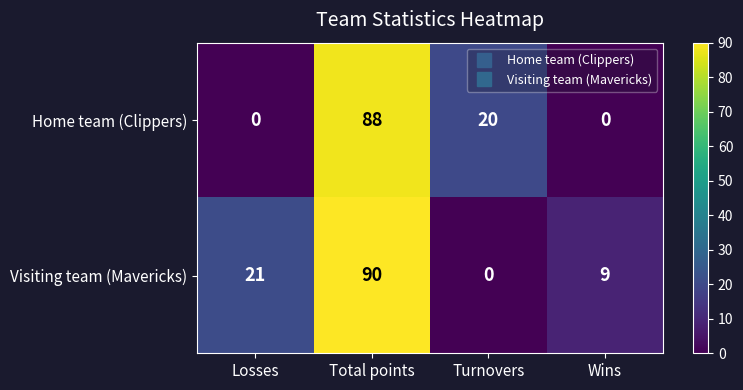

List the series in order of their overall mean, highest first.

Visiting team (Mavericks), Home team (Clippers)